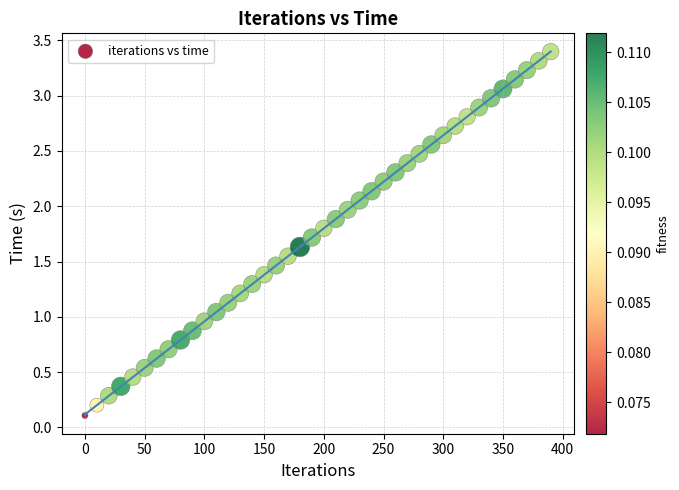

What is the range of Y values (max minus min)?

3.3